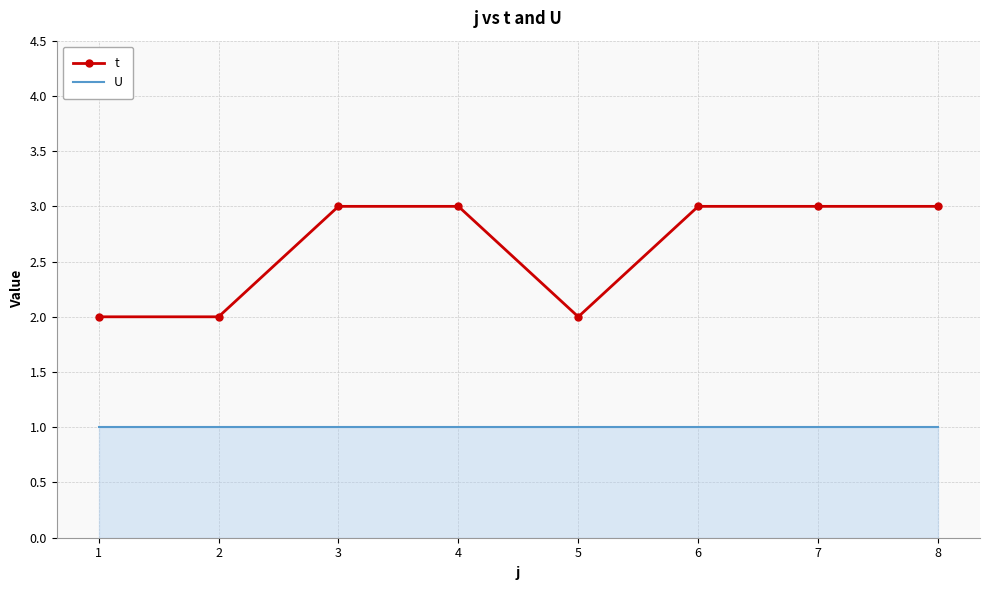

What is the difference between the highest and lowest values at 3?

2